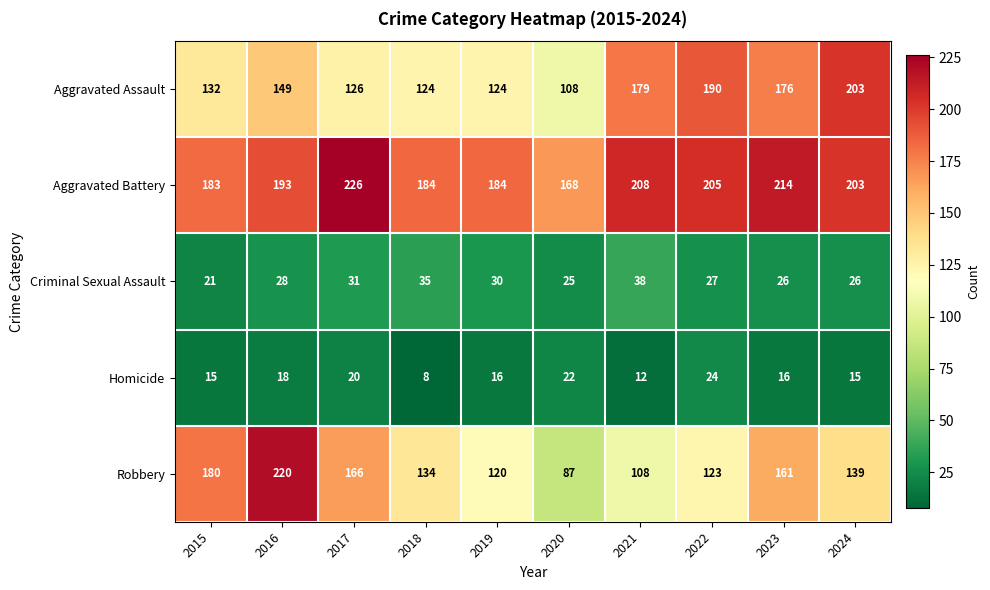

What is the highest value of the Criminal Sexual Assault series?

38